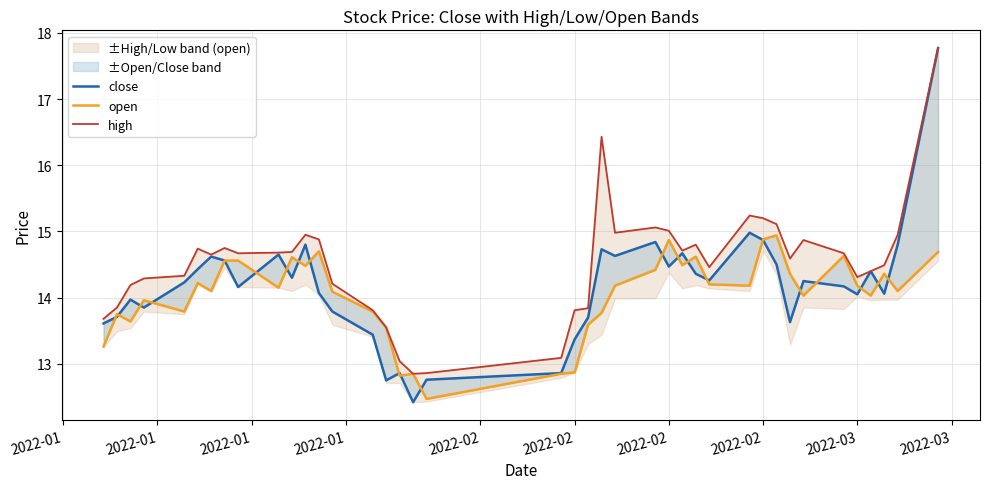

True or false: open and high cross at least once.

False